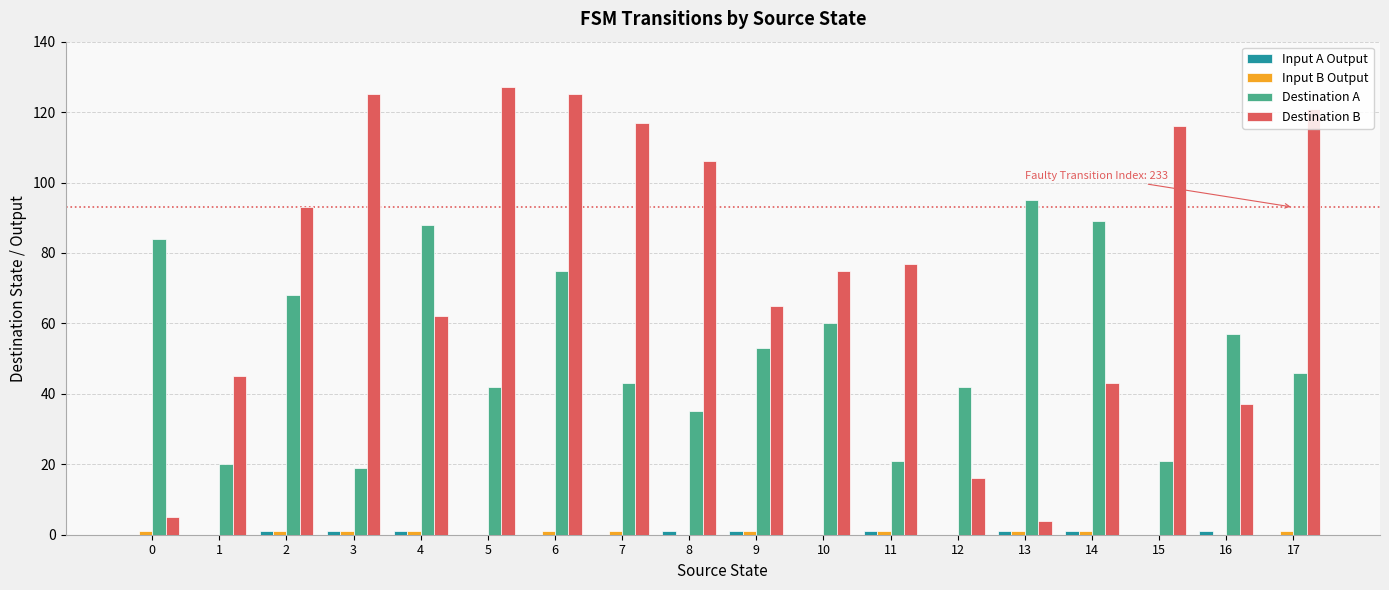

What is the spread (max minus min) of values at 7?

117